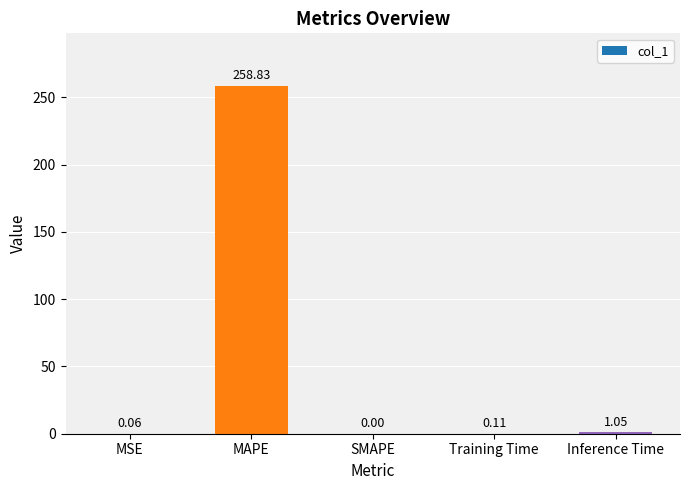

What is the change in value from MSE to MAPE?

+258.8